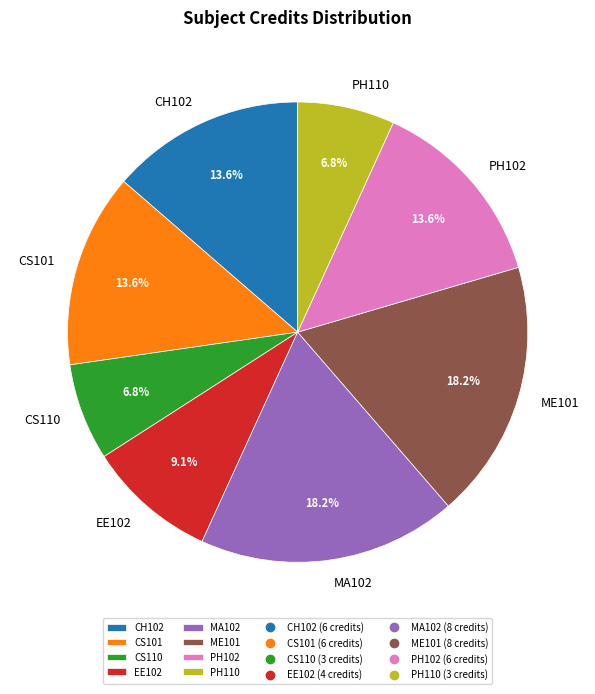

Count the number of slices in the pie.

8